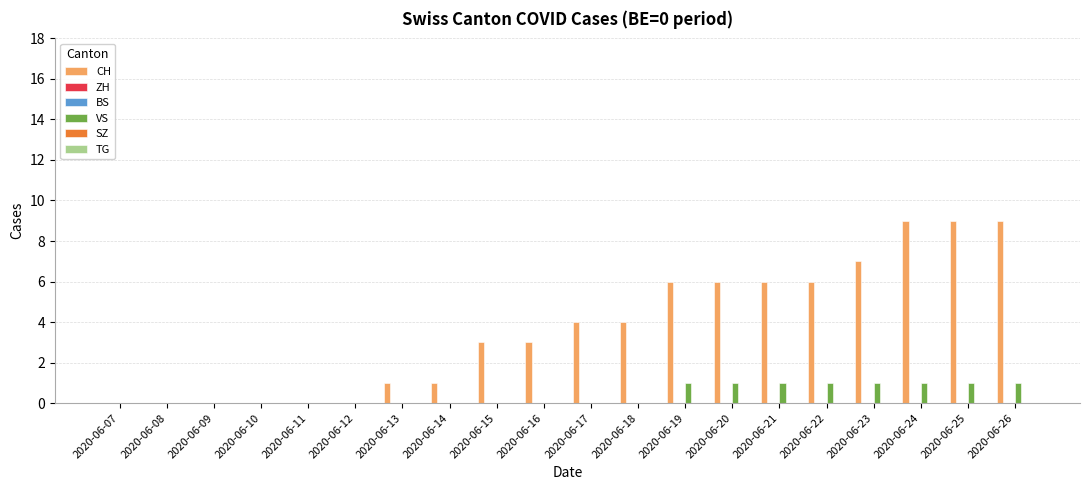

Reading left to right, list all the values displayed in this chart.

CH: 0	0	0	0	0	0	1	1	3	3	4	4	6	6	6	6	7	9	9	9
ZH: 0	0	0	0	0	0	0	0	0	0	0	0	0	0	0	0	0	0	0	0
BS: 0	0	0	0	0	0	0	0	0	0	0	0	0	0	0	0	0	0	0	0
VS: 0	0	0	0	0	0	0	0	0	0	0	0	1	1	1	1	1	1	1	1
SZ: 0	0	0	0	0	0	0	0	0	0	0	0	0	0	0	0	0	0	0	0
TG: 0	0	0	0	0	0	0	0	0	0	0	0	0	0	0	0	0	0	0	0